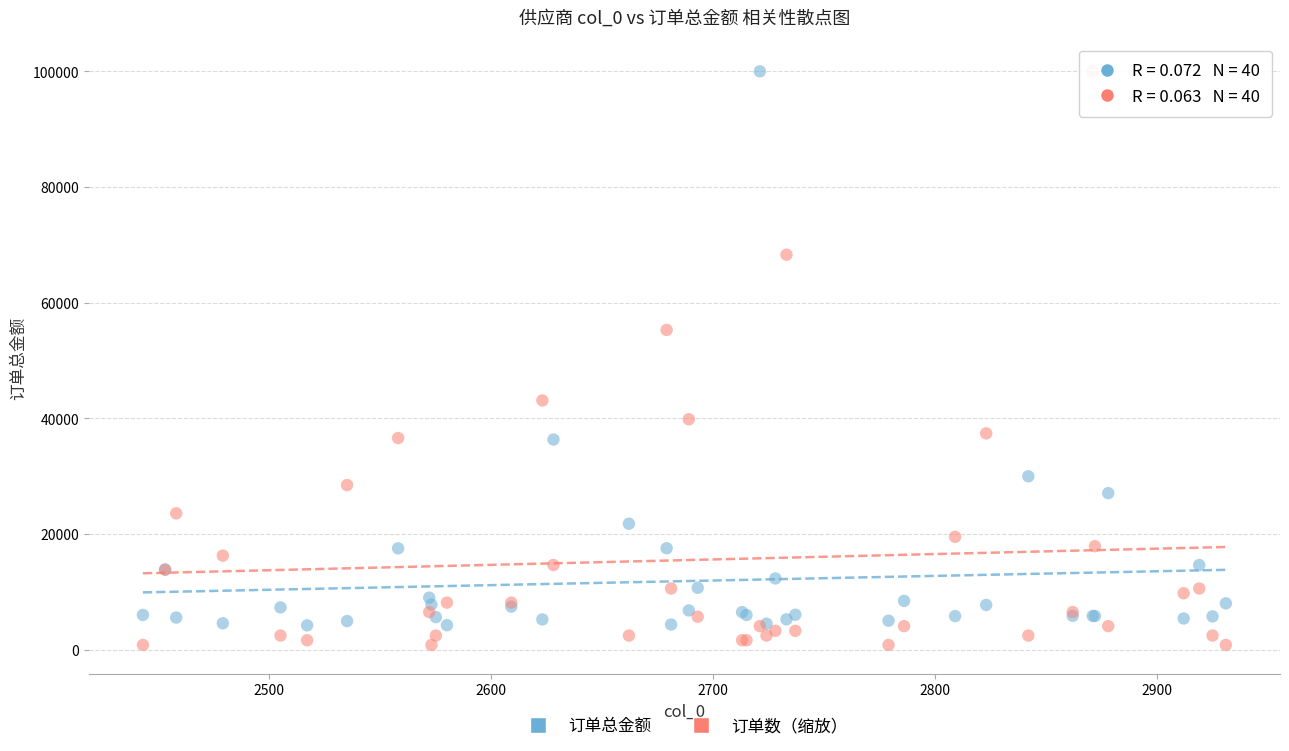

Which series has the largest Y range (max minus min)?

订单数（缩放）